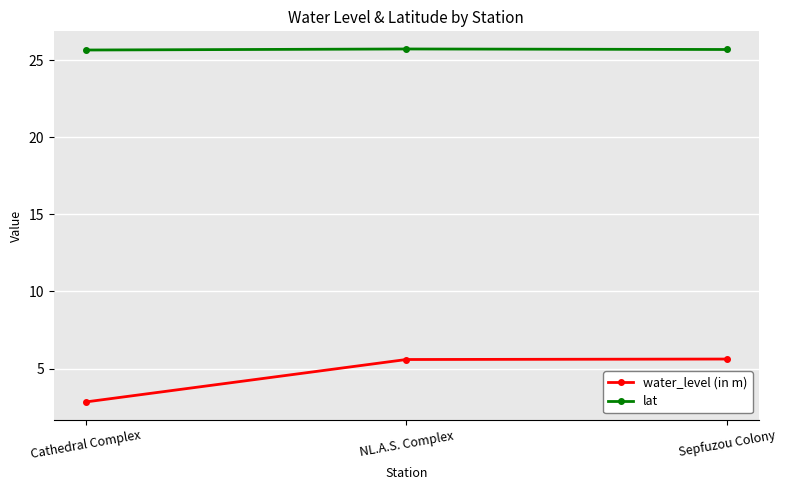

Count the lat values in the range 25 to 26.

3